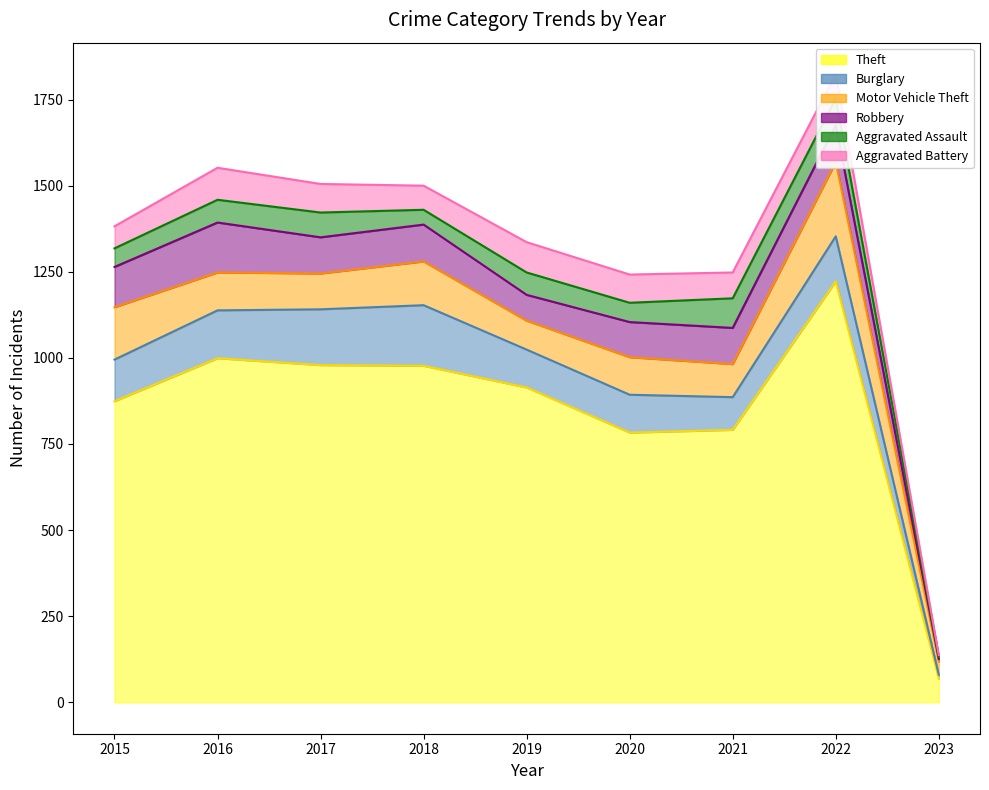

What are all the series names shown in the legend?

Theft, Burglary, Motor Vehicle Theft, Robbery, Aggravated Assault, Aggravated Battery